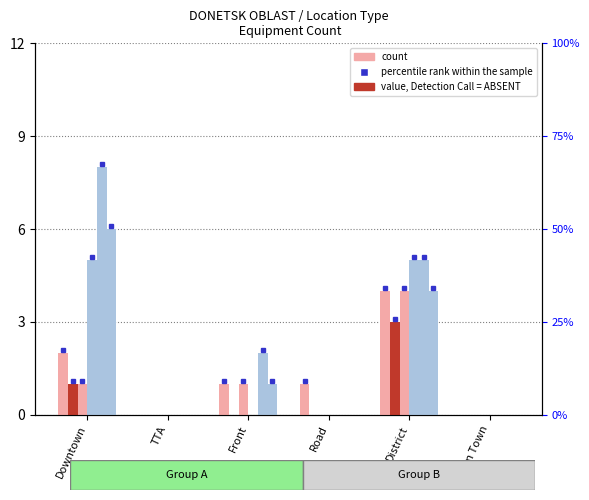

How many bars are there in each group?

6